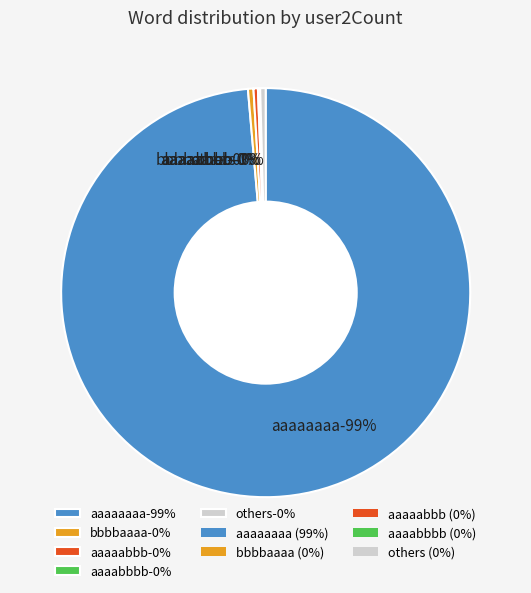

Is bbbbaaaa-2 the majority of the pie?

No